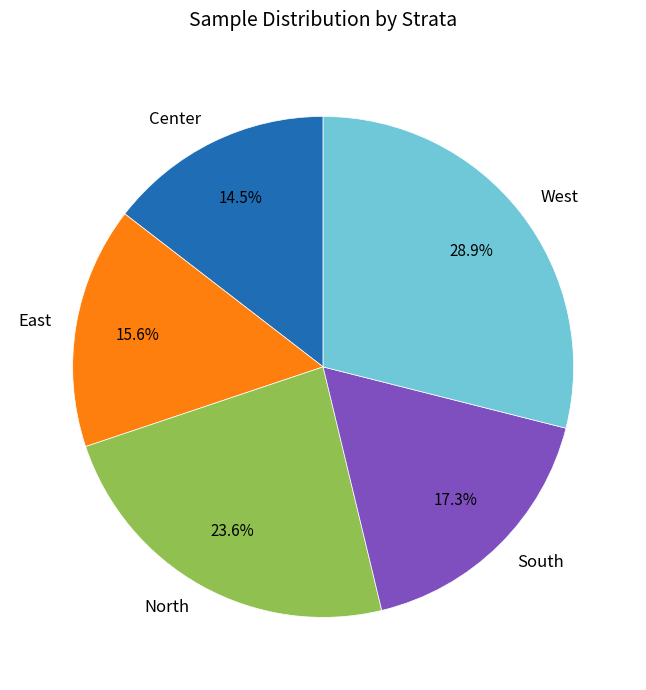

What percentage is the East slice, to the nearest percent?

16%